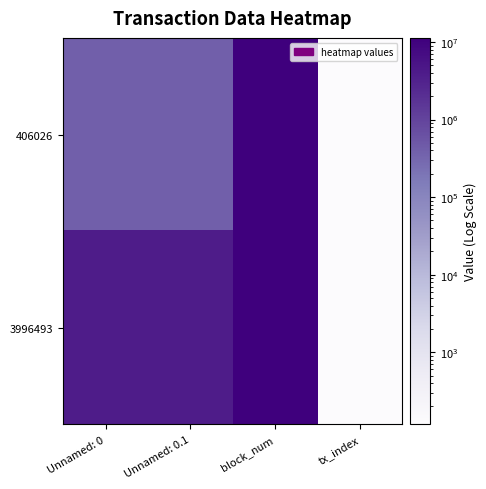

What is the total value across all series at Unnamed: 0.1?

4402519